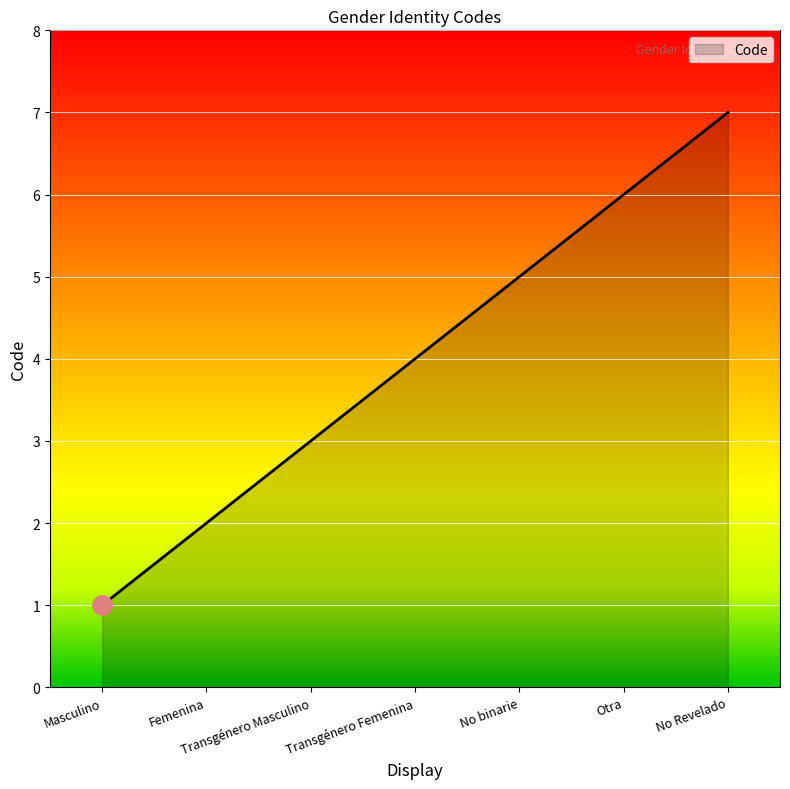

Which label corresponds to the largest value in the chart?

No Revelado